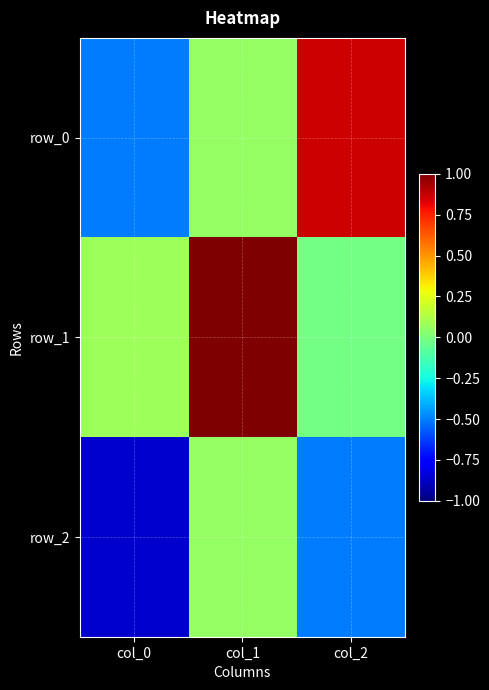

List the series in order of their overall mean, highest first.

row_1, row_0, row_2